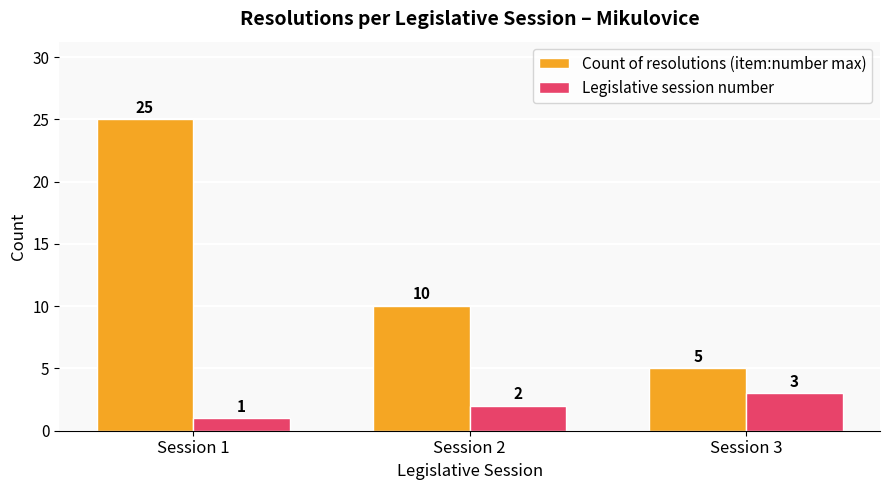

Between Session 2 and Session 3, which series saw the biggest shift?

Count of resolutions (item:number max)